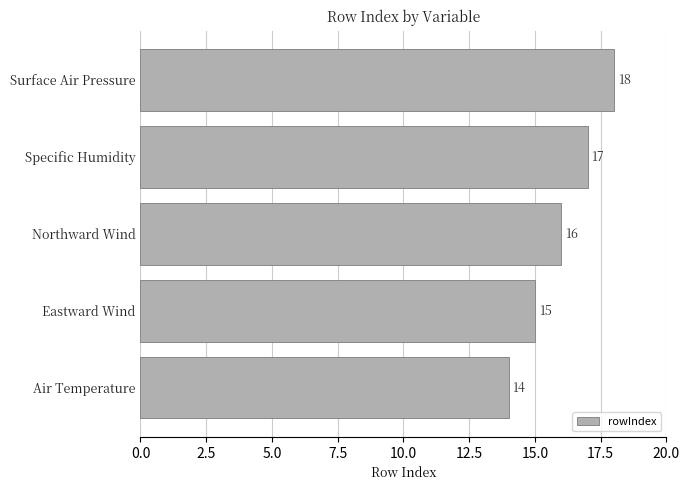

At which category does the chart reach its minimum across all series?

Air Temperature